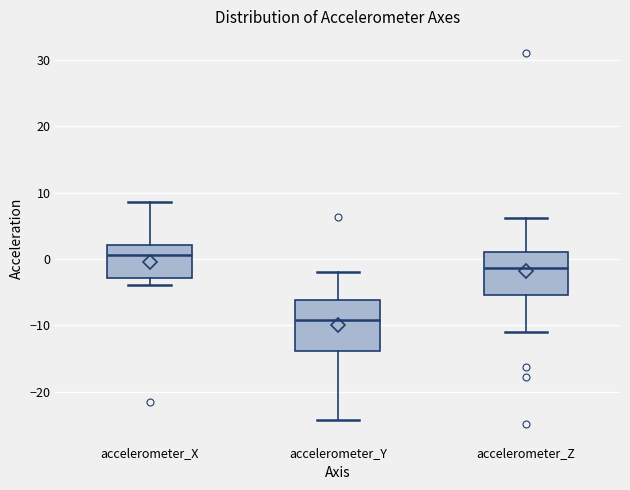

Reading left to right, transcribe this box plot: for each box, give where its median line is, the range the box spans, and where its two whiskers end, as read against the y-axis. The values are not printed on the chart, so give them approximately, as read against the axis.

accelerometer_X: median 1, box -3 to 2, whiskers -4 to 9
accelerometer_Y: median -9, box -14 to -6, whiskers -24 to -2
accelerometer_Z: median -1, box -5 to 1, whiskers -11 to 6